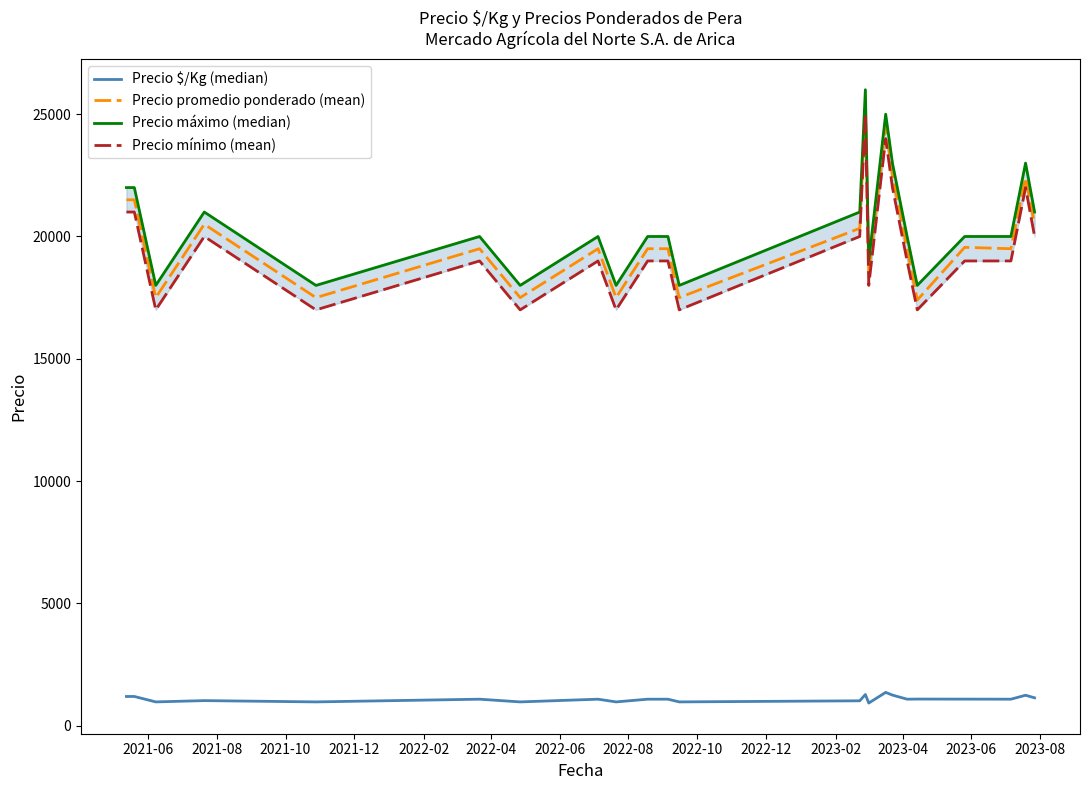

What is the average value of the Precio promedio ponderado (mean) series?

19965